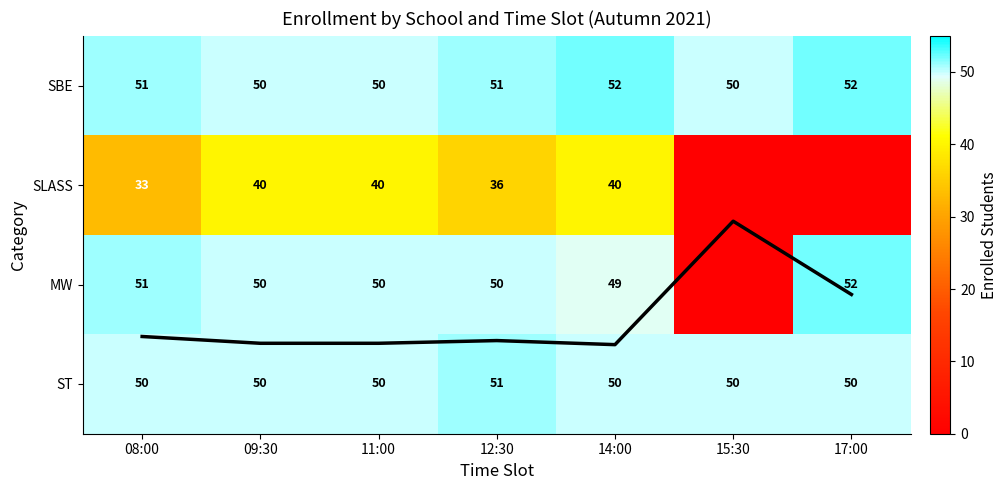

How many values in the SLASS series exceed 36?

3